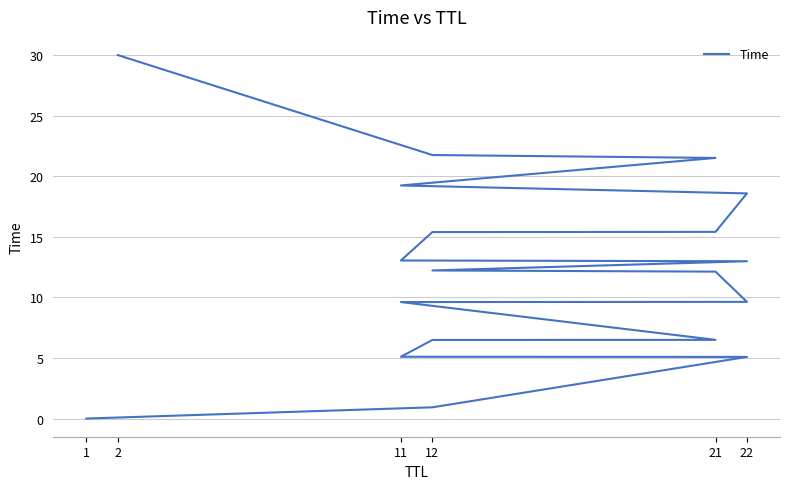

The value at 21 is 5.6. True or false?

False